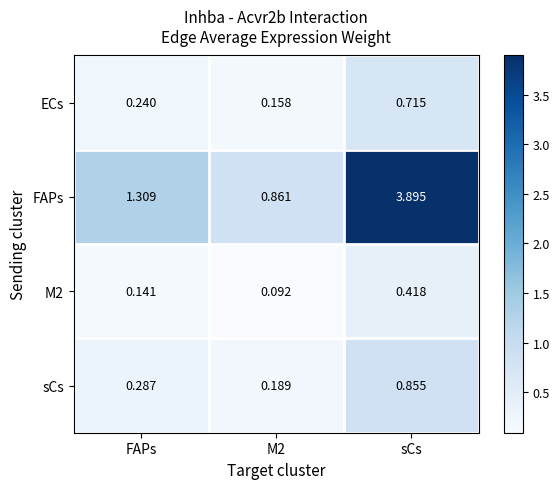

How many series are shown in this chart?

4